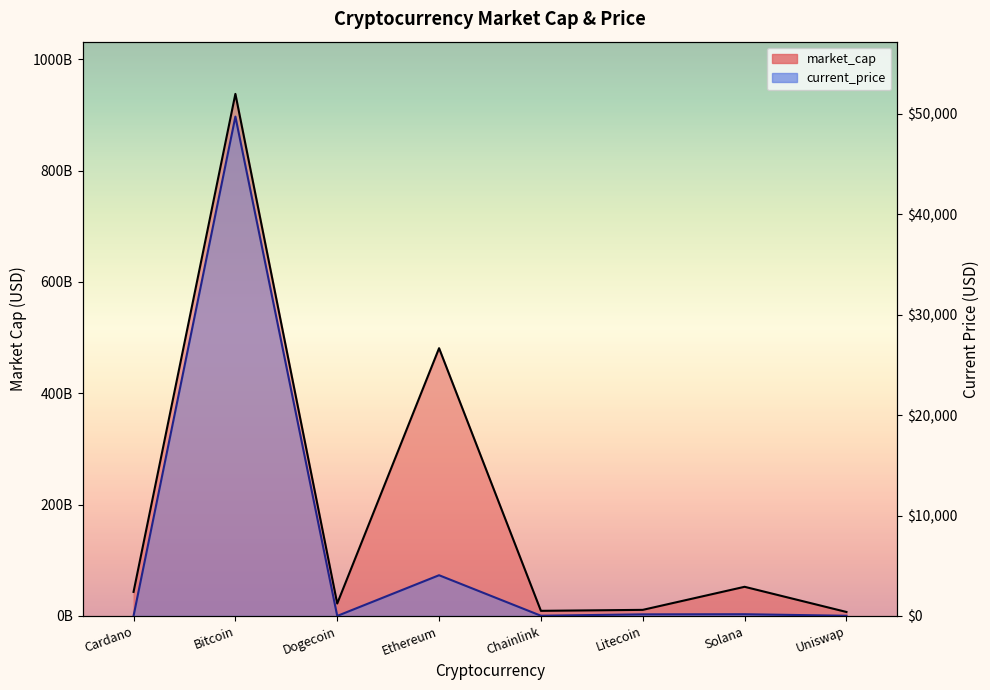

True or false: market_cap has more than 1 points higher than both neighbors.

True